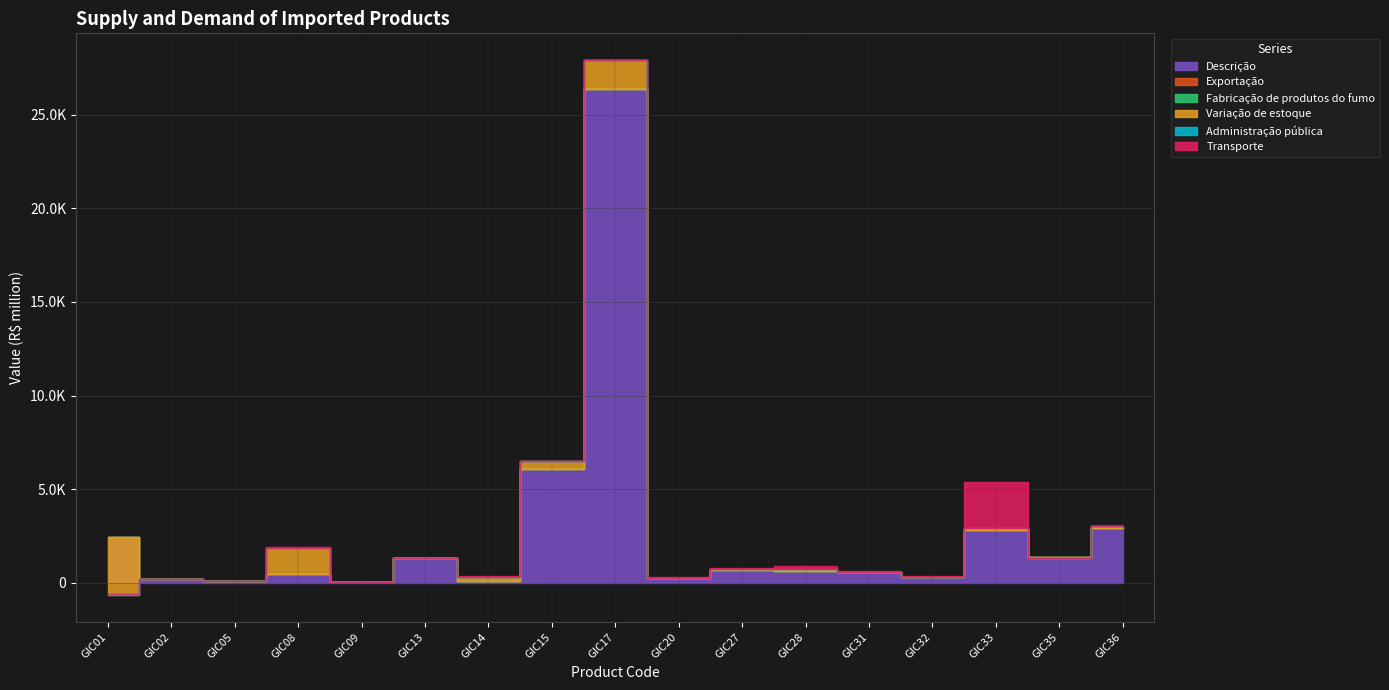

Where is the first local minimum for Fabricação de produtos do fumo?

GIC09